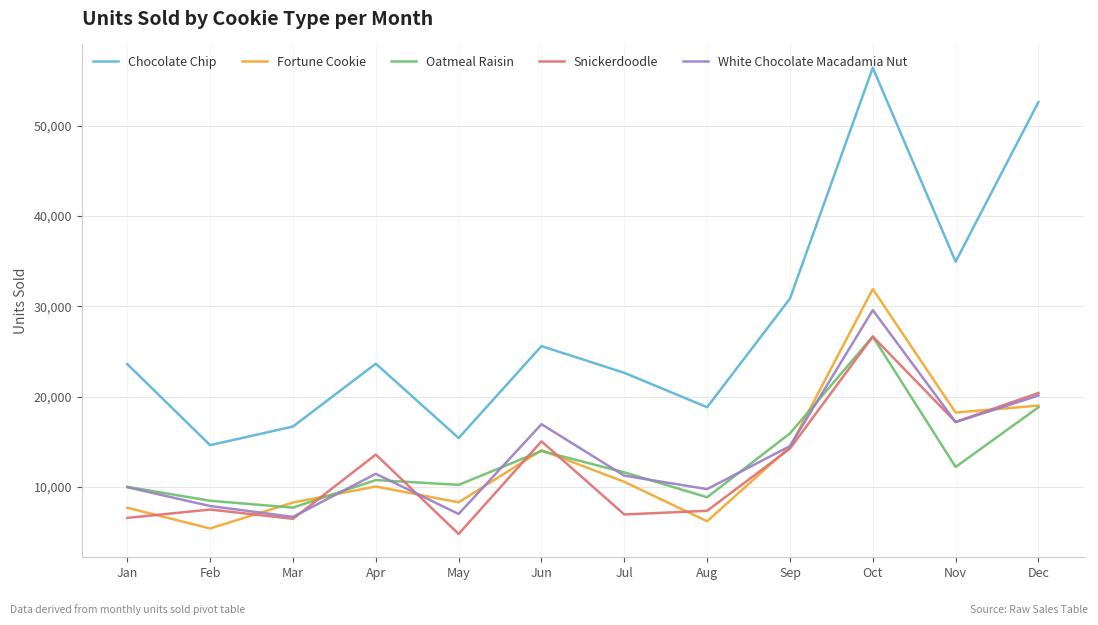

How many interior local peaks does the Chocolate Chip series have?

3